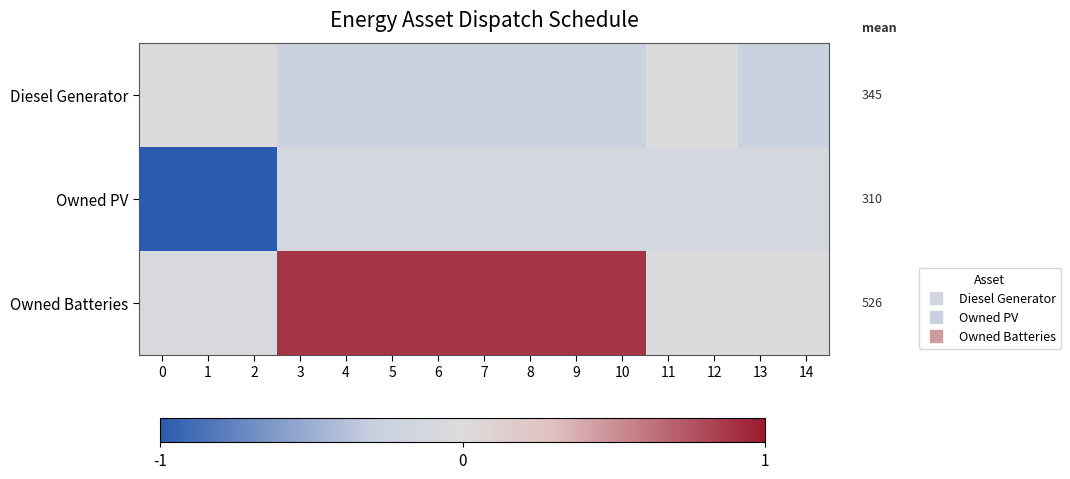

At how many categories does at least one series exceed 0?

11